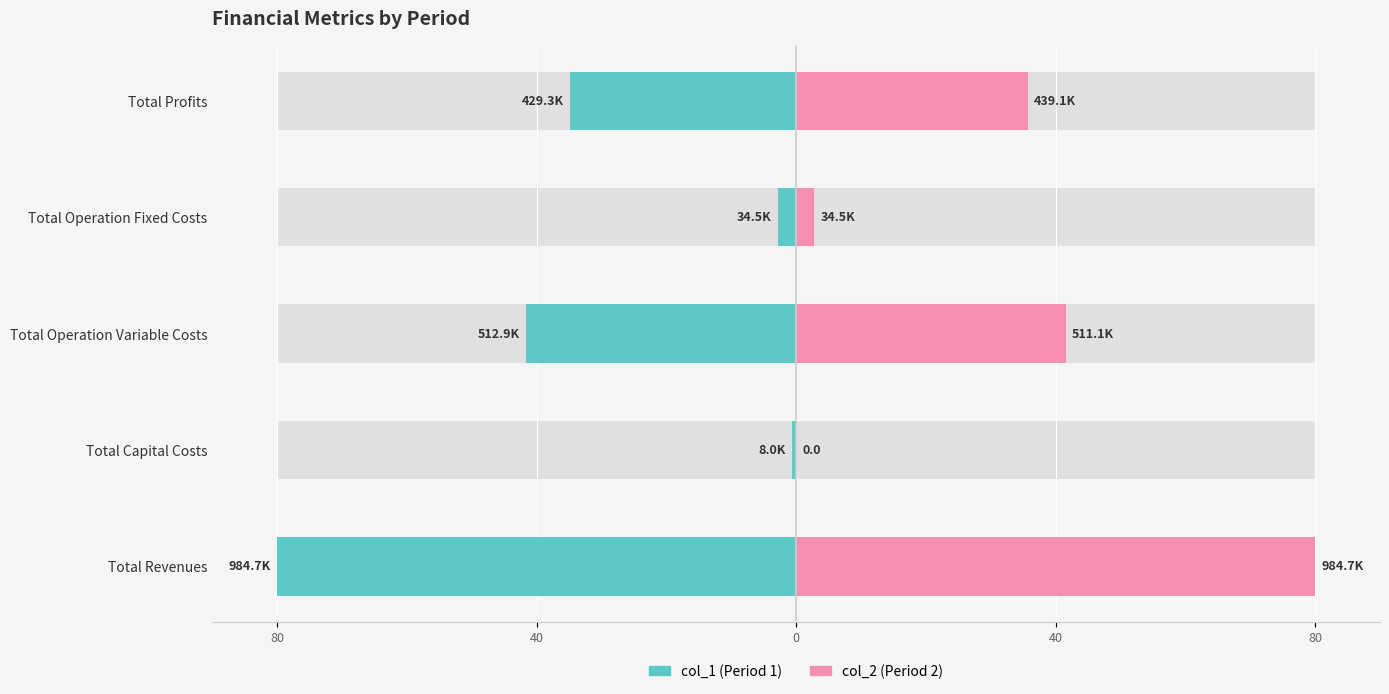

Which series has the widest spread of values?

col_2